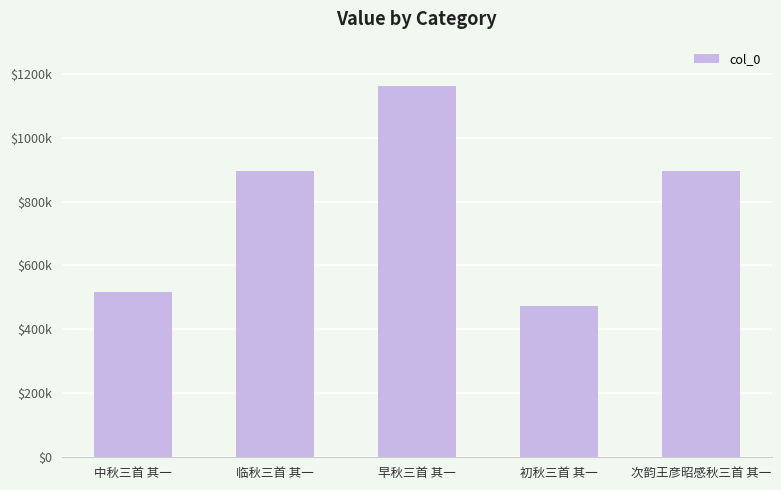

Reading right to left, transcribe all the data shown in this chart.

896312	471680	1162373	894153	517956